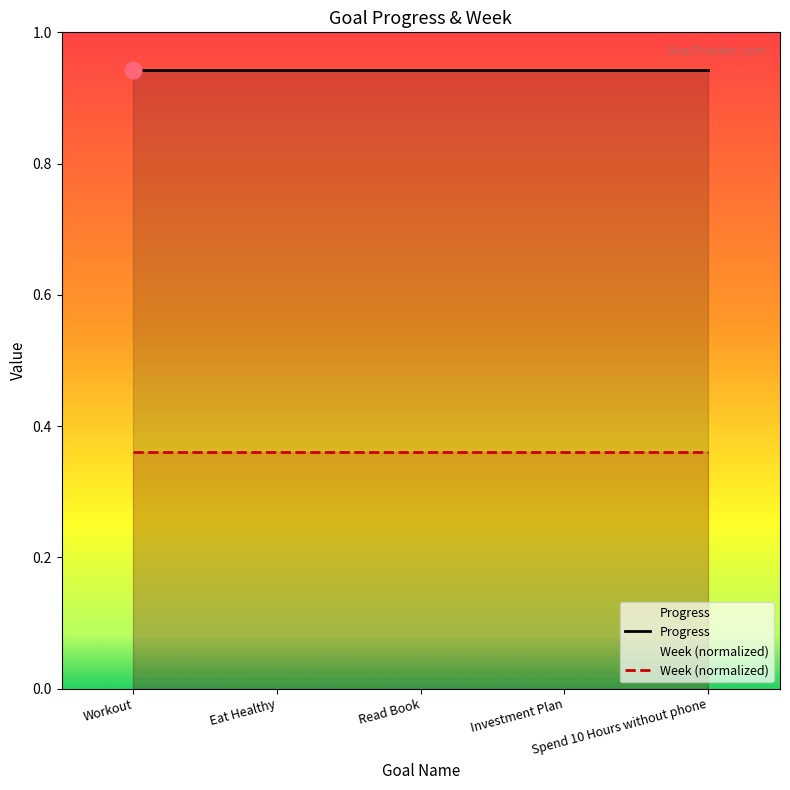

The value of Week (normalized) at Workout is 0.4. True or false?

True